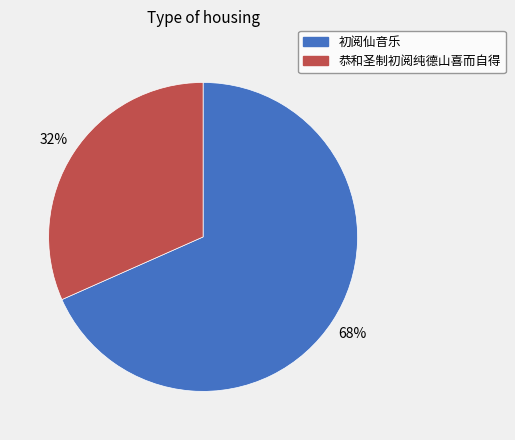

Is there any slice that represents more than half of the pie?

Yes